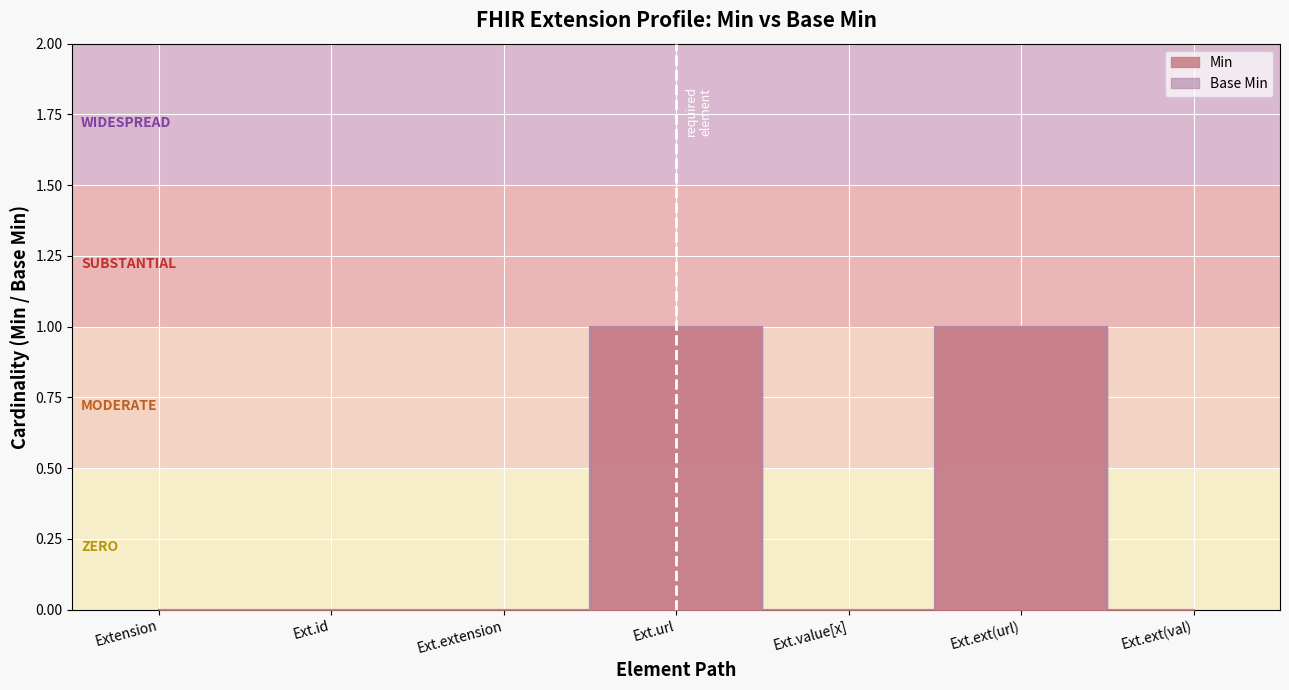

At which label is Base Min closest to 0?

Extension